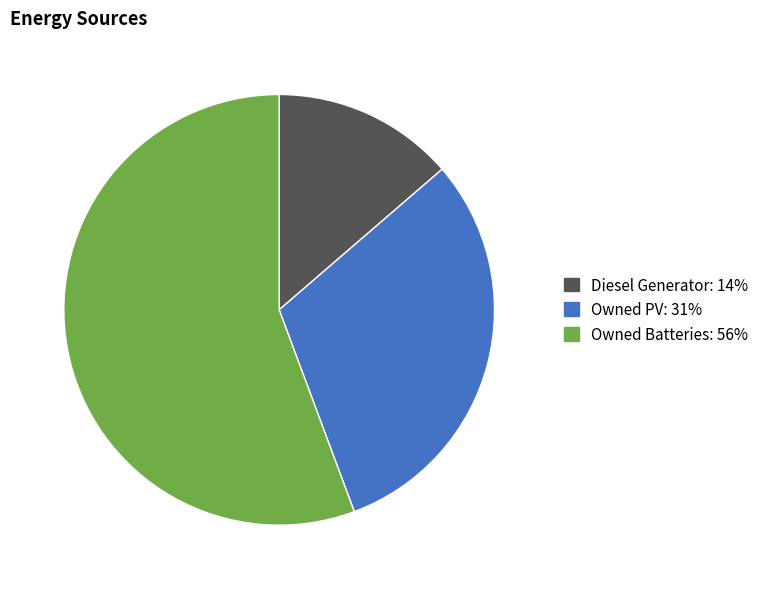

Between Owned PV and Diesel Generator, which is larger?

Owned PV